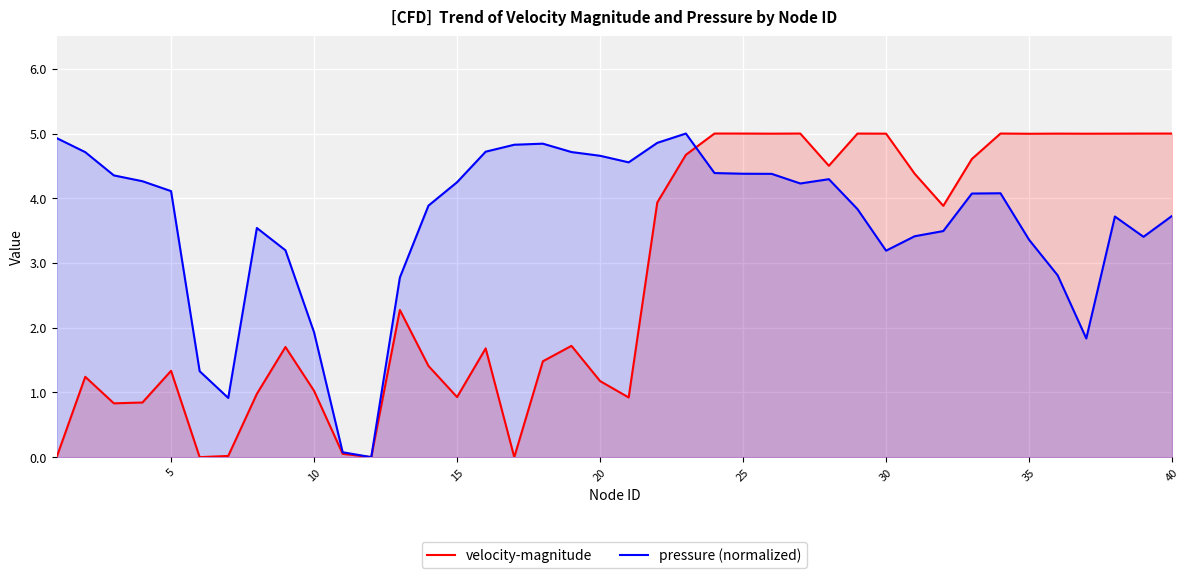

Rank the series at 25 from lowest to highest value.

pressure (normalized), velocity-magnitude